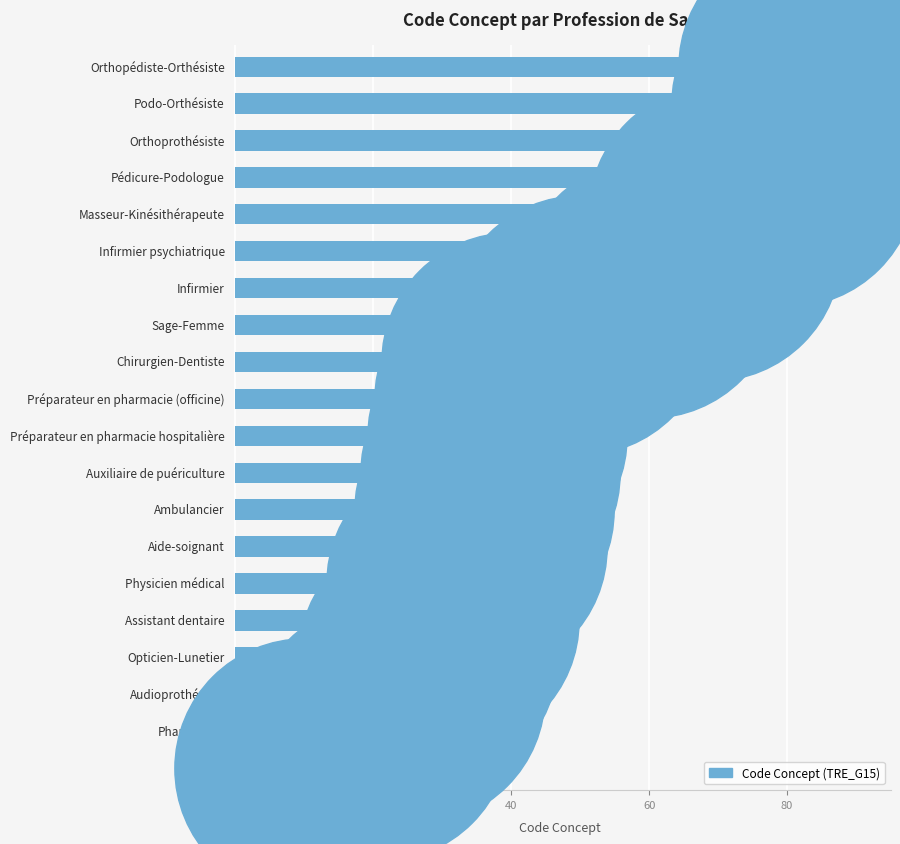

Approximately how many times larger is the value at 12 compared to 14?

0.7